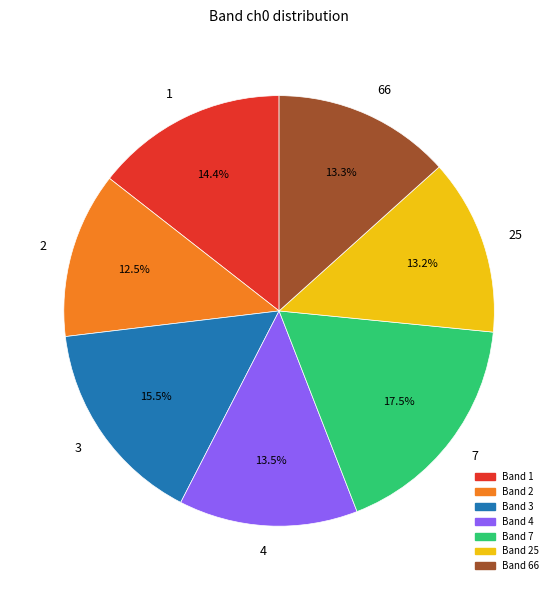

Is there any slice that represents more than half of the pie?

No